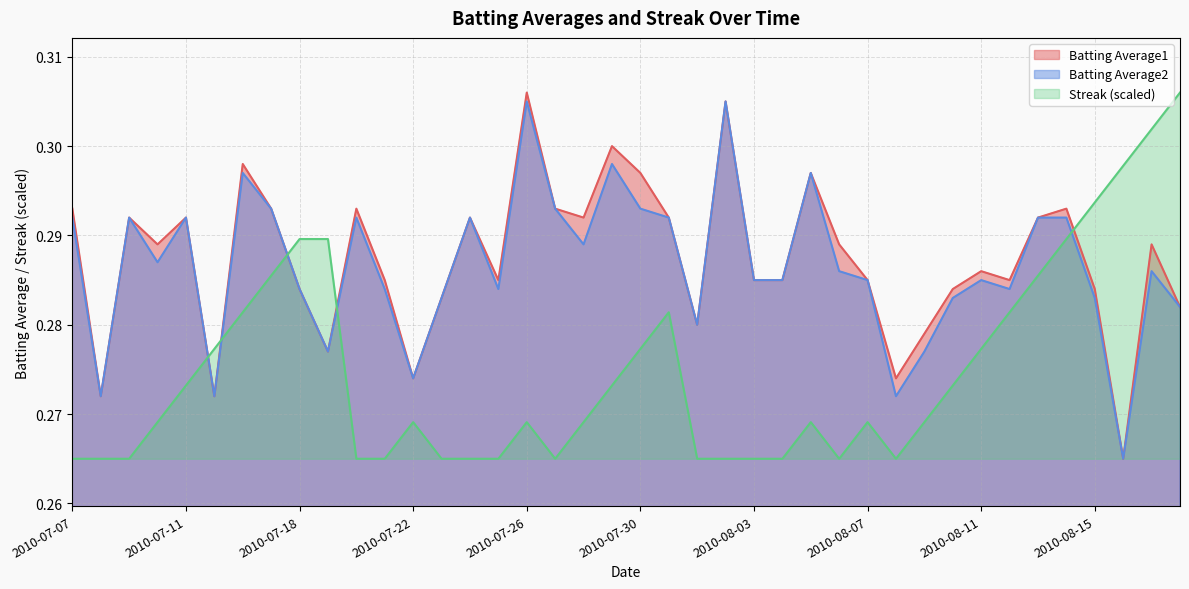

What is the label of the 31st point from the right?

2010-07-19